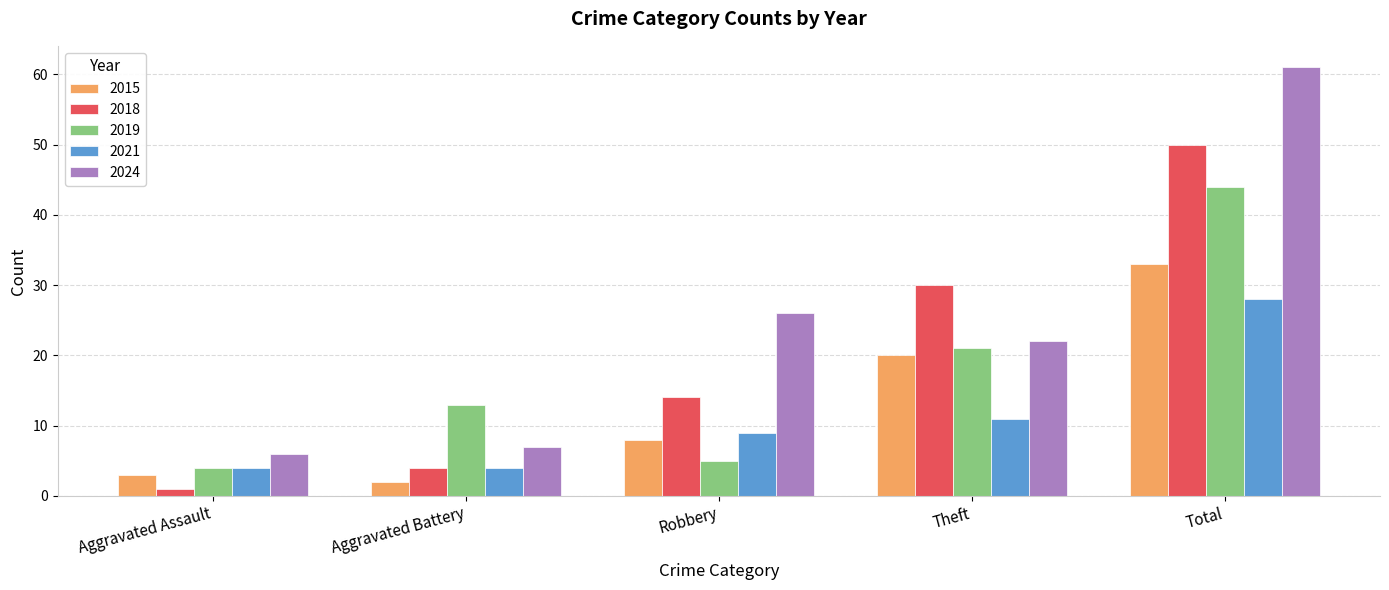

What value does the 2019 series have at Total?

44